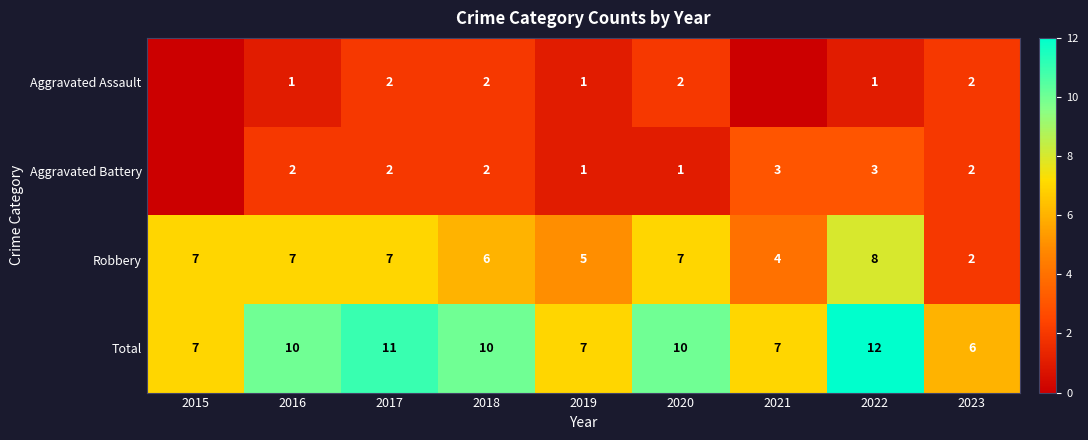

Rank the series at 2022 from lowest to highest value.

Aggravated Assault, Aggravated Battery, Robbery, Total